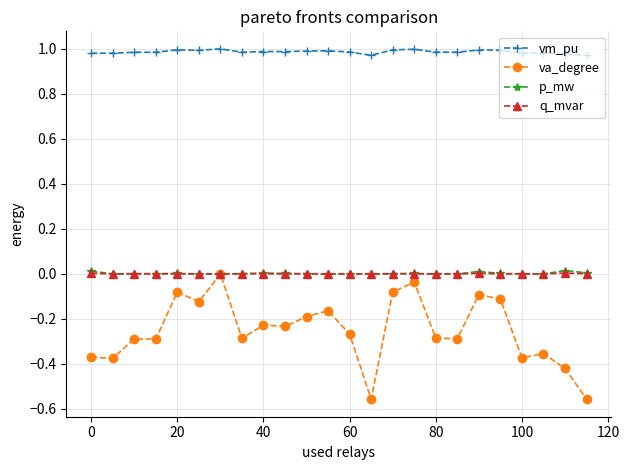

What is the sum of all p_mw values?

0.1